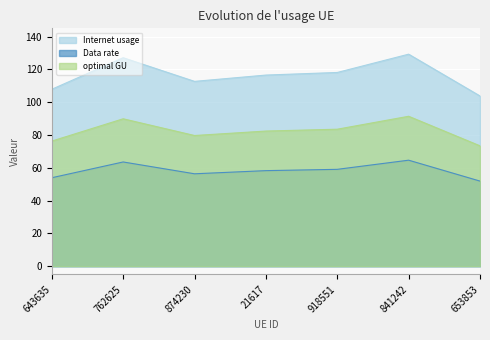

Reading left to right, transcribe all the data shown in this chart.

Internet usage: 107.9	127.1	112.7	116.5	118.1	129.2	103.8
Data rate: 53.9	63.5	56.3	58.3	59.0	64.6	51.9
optimal GU: 76.3	89.9	79.7	82.4	83.5	91.4	73.4